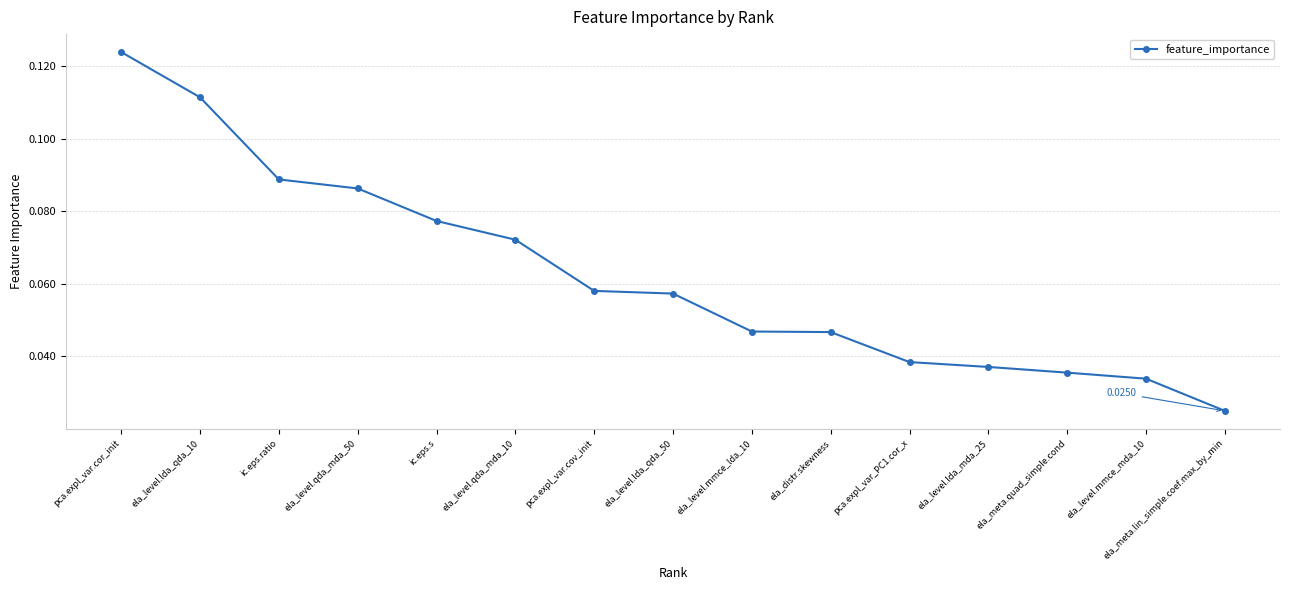

Which label corresponds to the smallest value in the chart?

ela_meta.lin_simple.coef.max_by_min